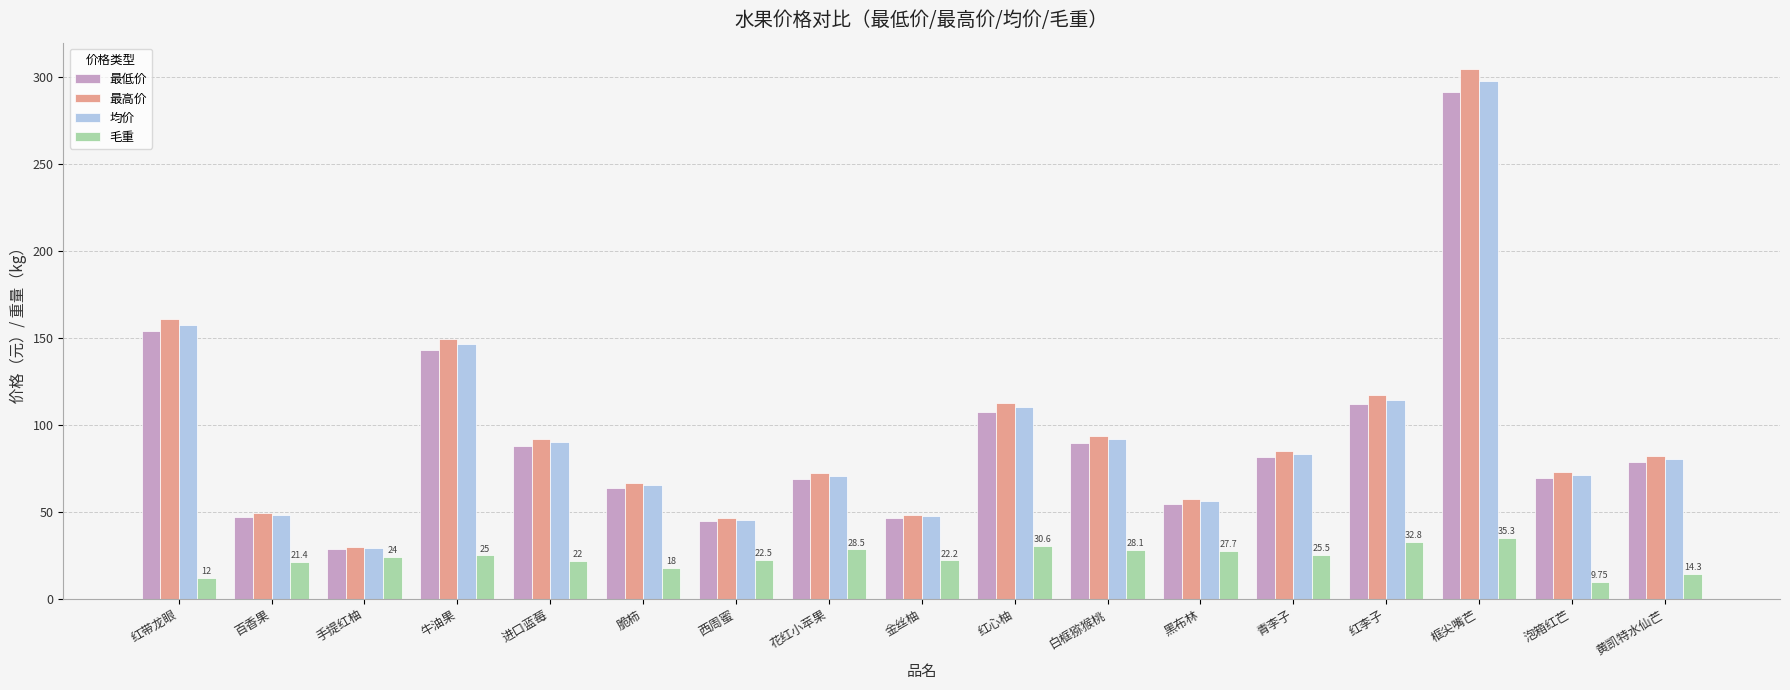

The value of 最高价 at 进口蓝莓 is 92.0. True or false?

True